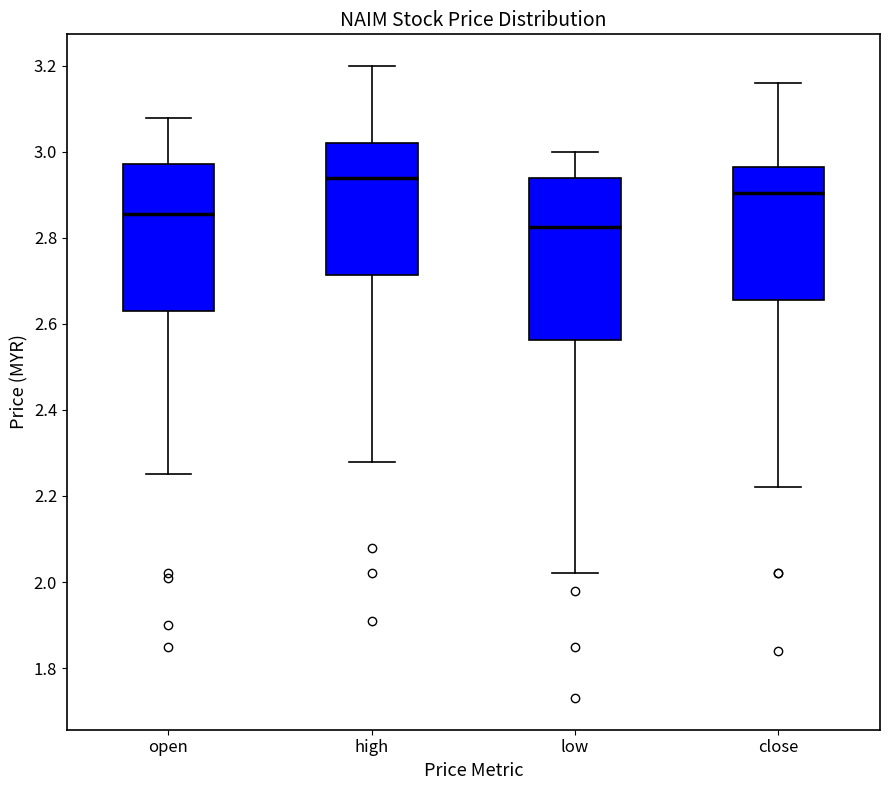

Which box has the highest median line?

high